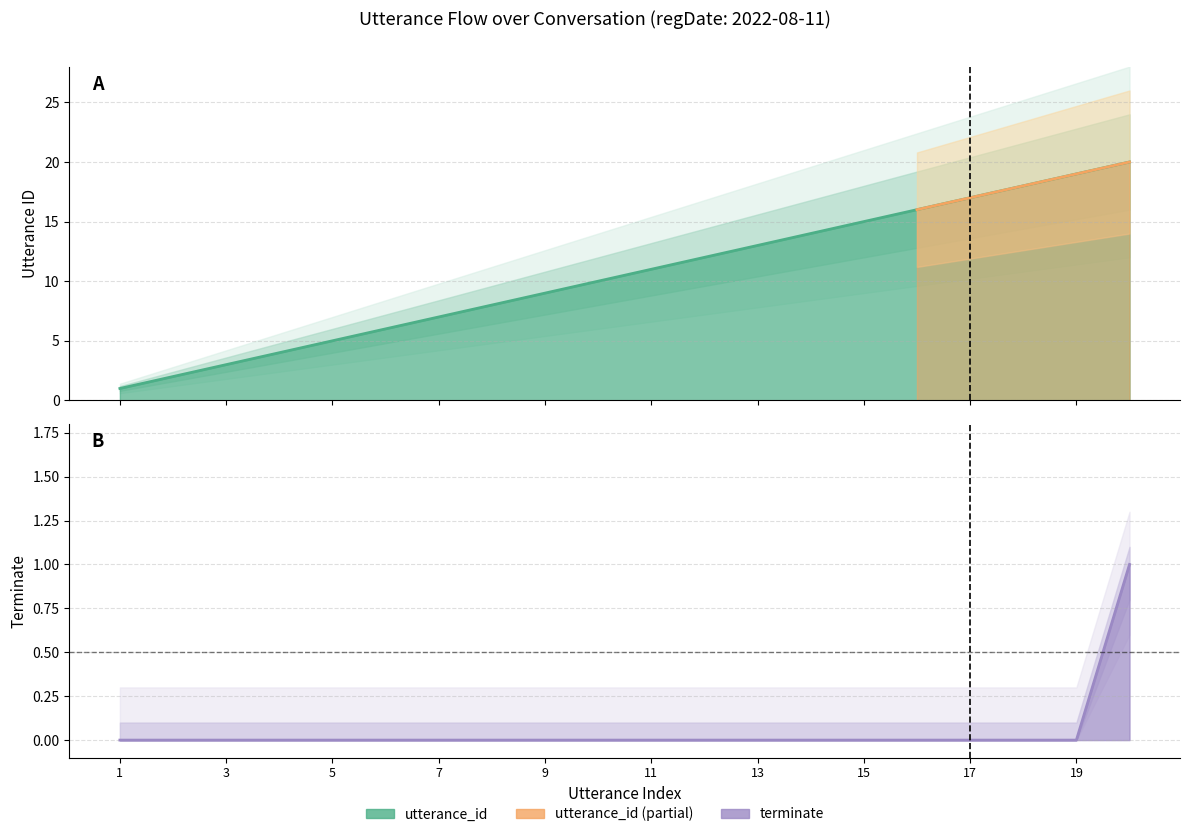

Count the terminate values in the range 0 to 1.

20